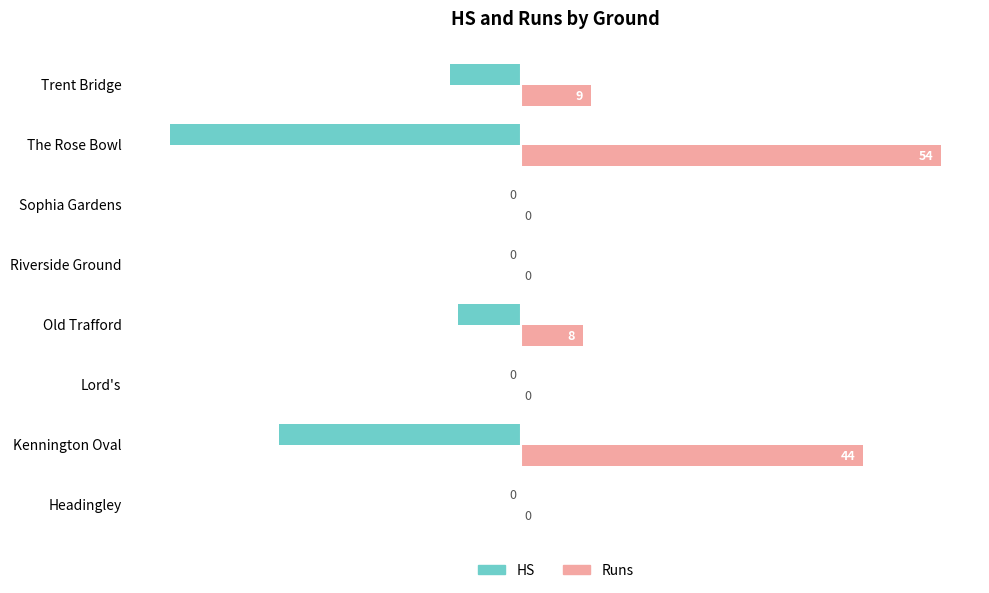

What is the maximum value shown in the chart?

54